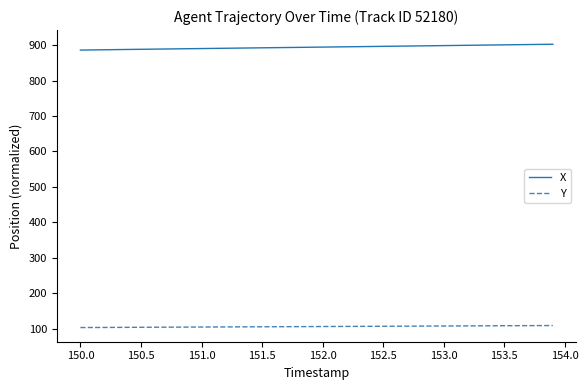

Which series has the widest spread of values?

X